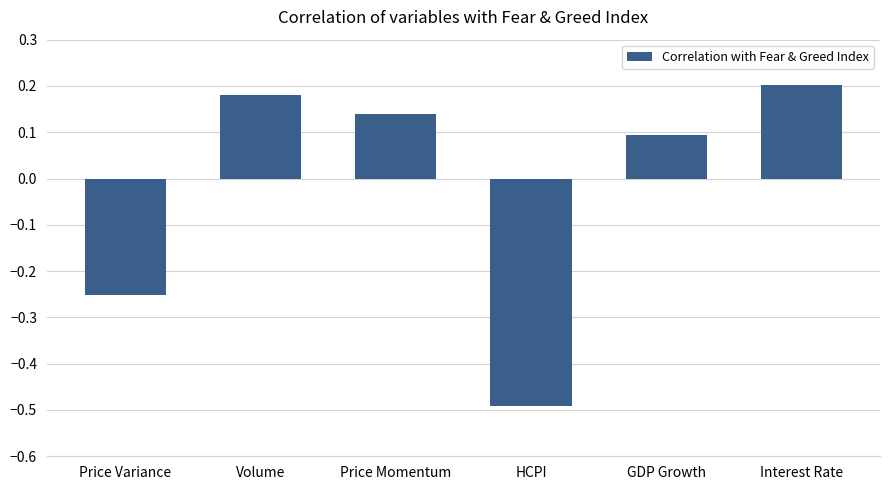

What is the value of the 4th bar from the left?

-0.5